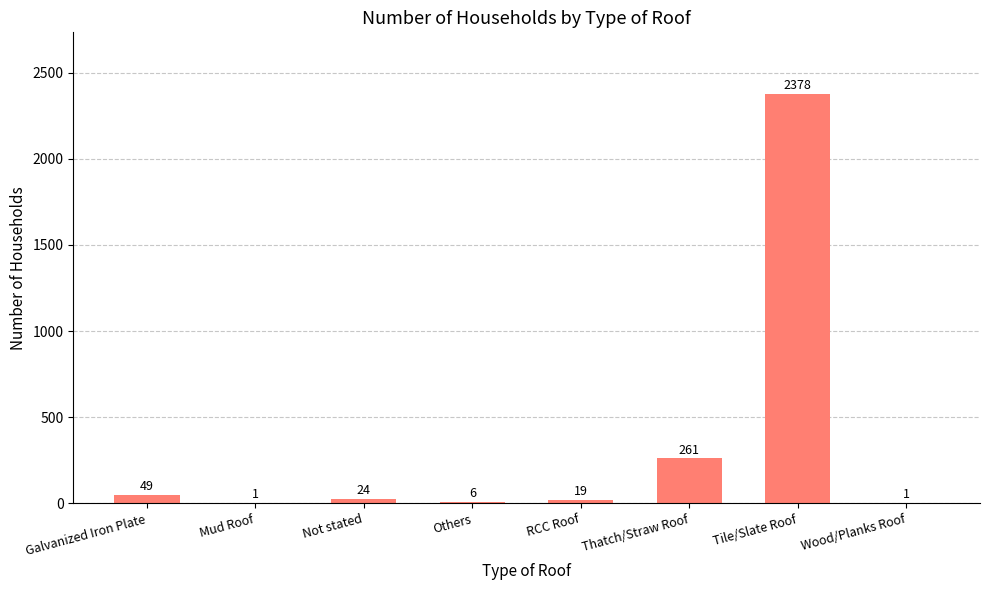

Between Others and Galvanized Iron Plate, which is larger?

Galvanized Iron Plate